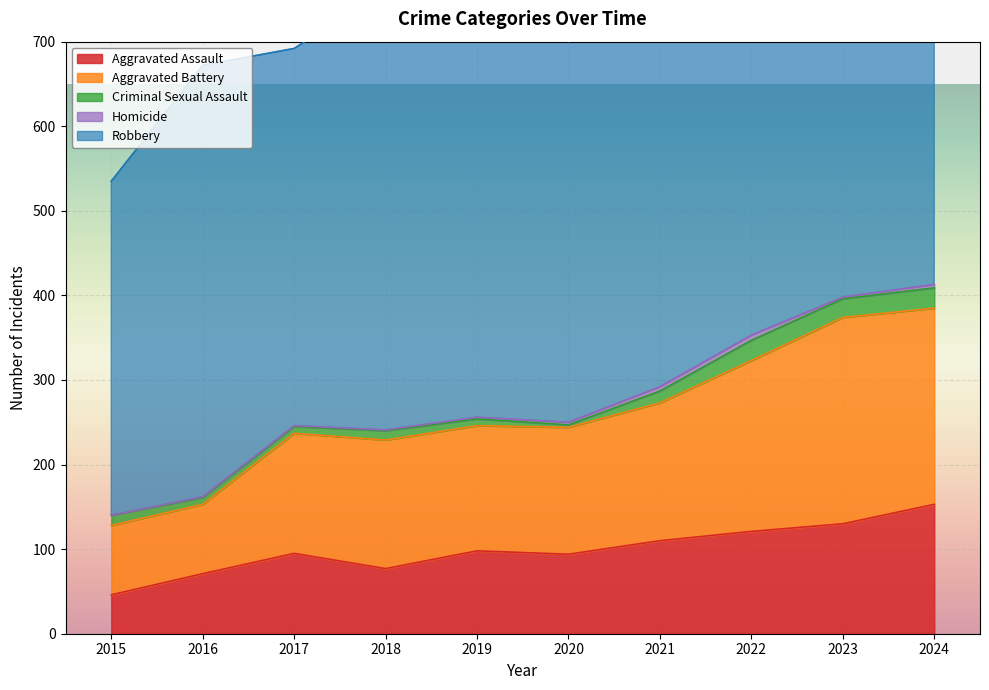

True or false: Criminal Sexual Assault has a value of 14 at 2017.

False